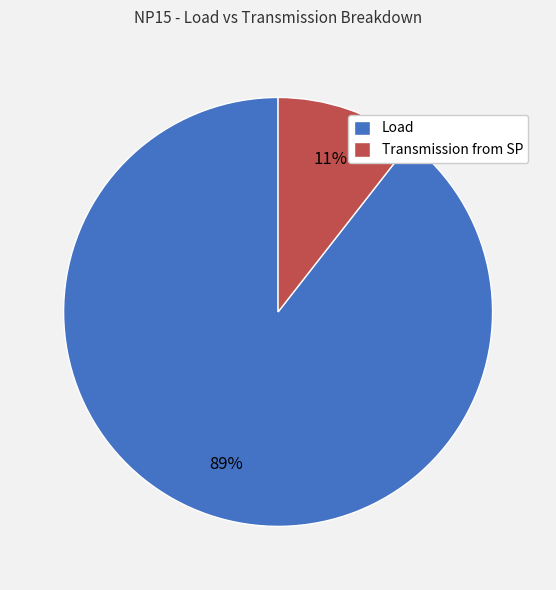

To the nearest percent, what percentage of the pie is Transmission from SP?

11%